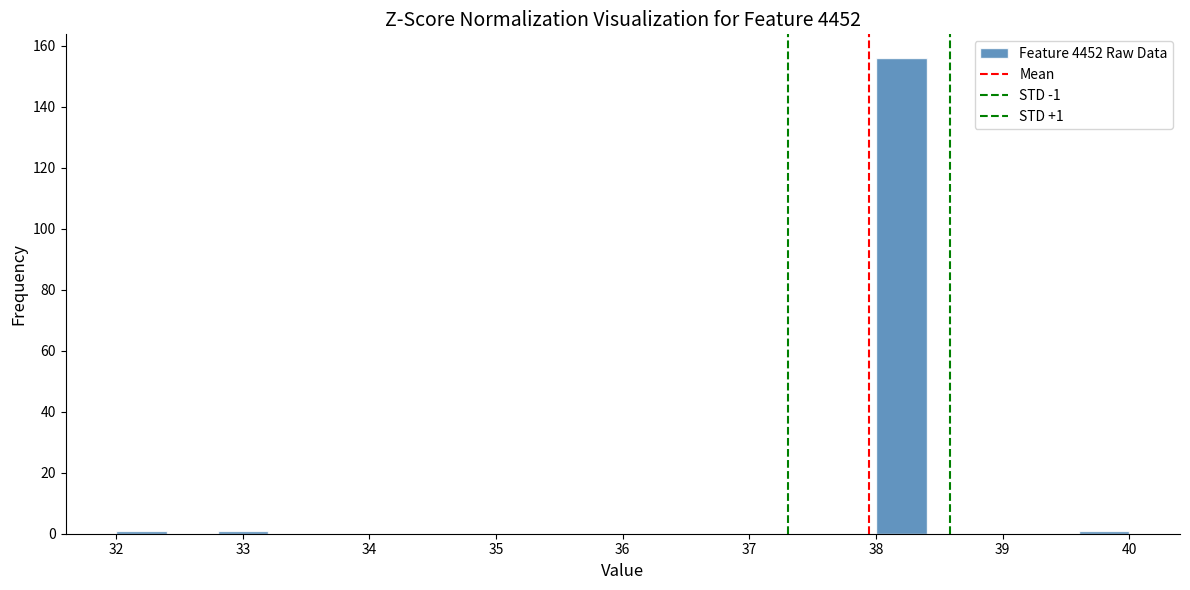

Which range on the x-axis has the tallest bar?

38.0 to 38.4